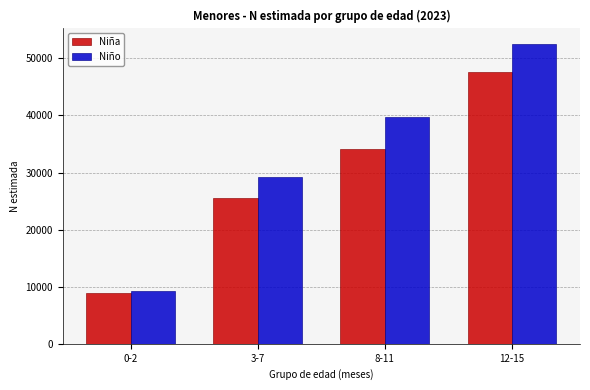

Reading left to right, list all the values displayed in this chart.

Niña: 8924	25585	34052	47644
Niño: 9195	29283	39667	52605